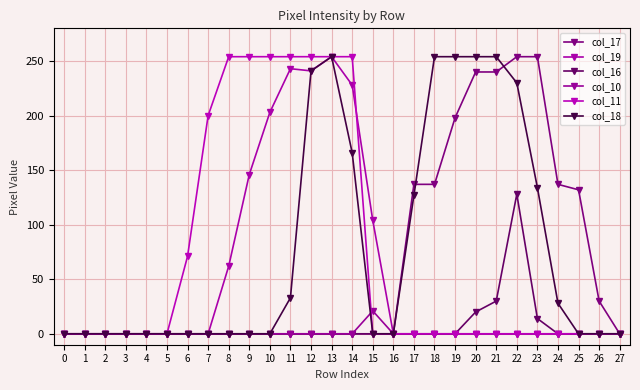

True or false: col_19 and col_11 intersect in this chart.

True